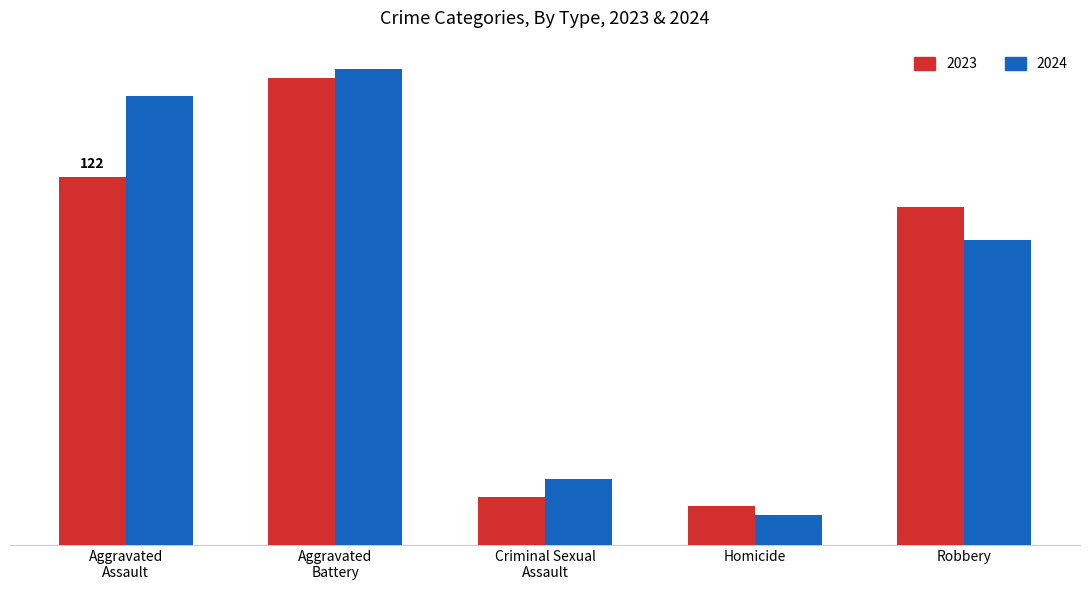

What position from the right is Homicide?

2